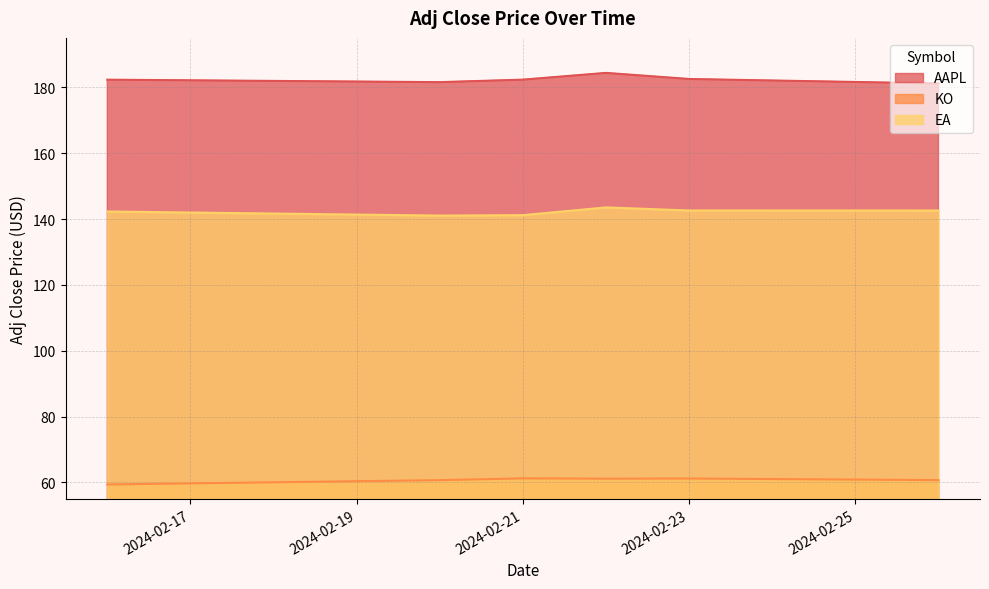

At which category does EA reach its first local valley?

2024-02-20